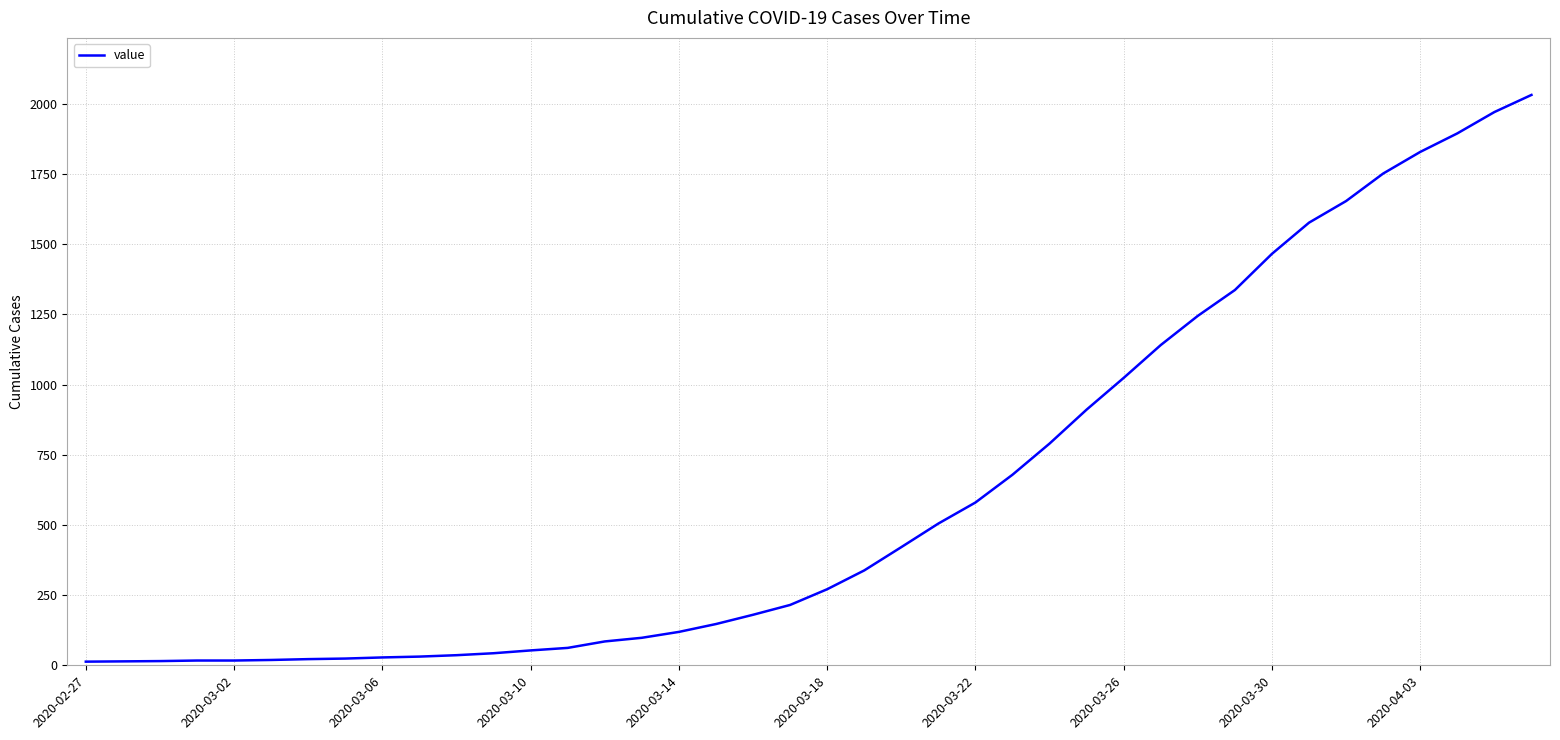

What is the greatest value displayed?

2032